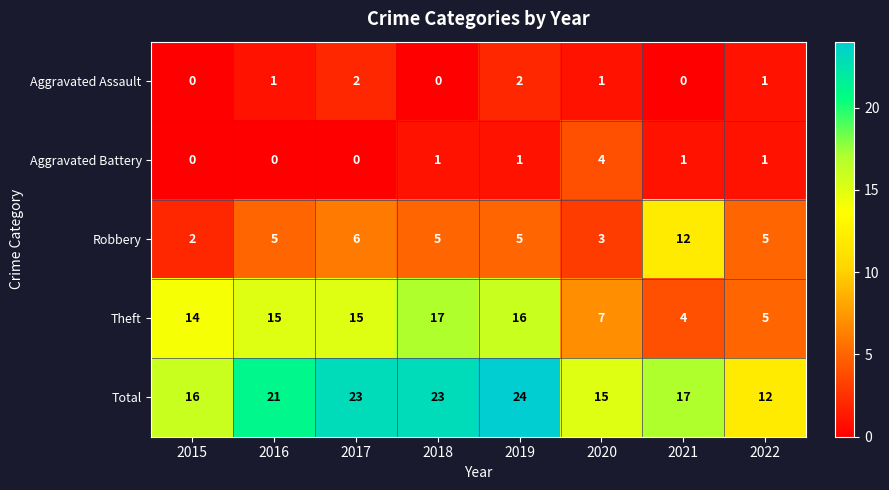

Read the Total value at 2016, to the nearest 10.

20